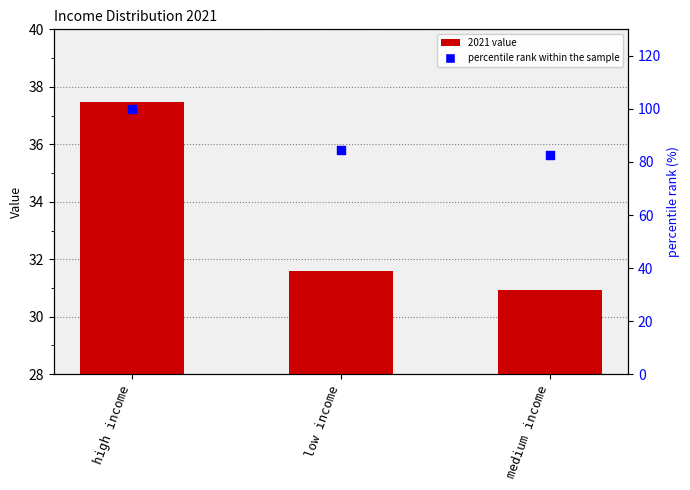

What is the ratio of the value at medium income to the value at high income?

0.8